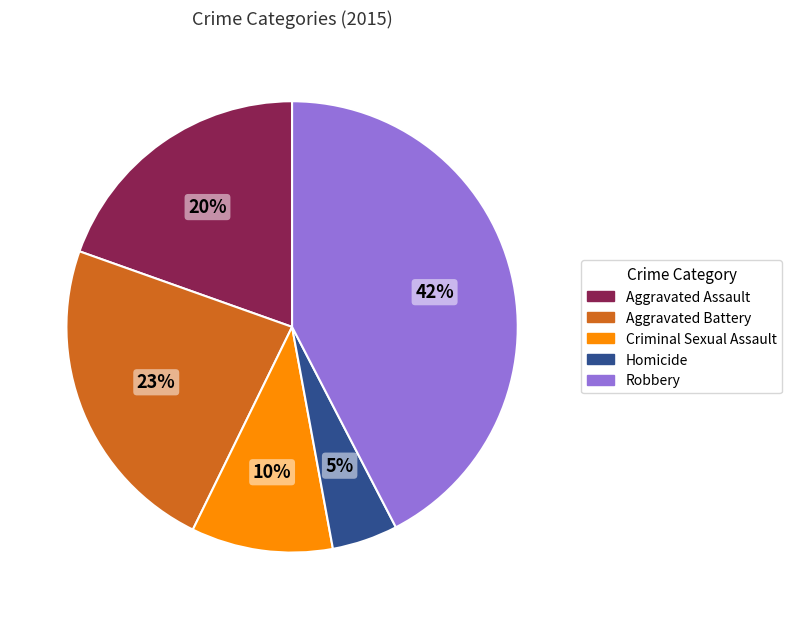

Does Aggravated Assault represent more than half of the total?

No